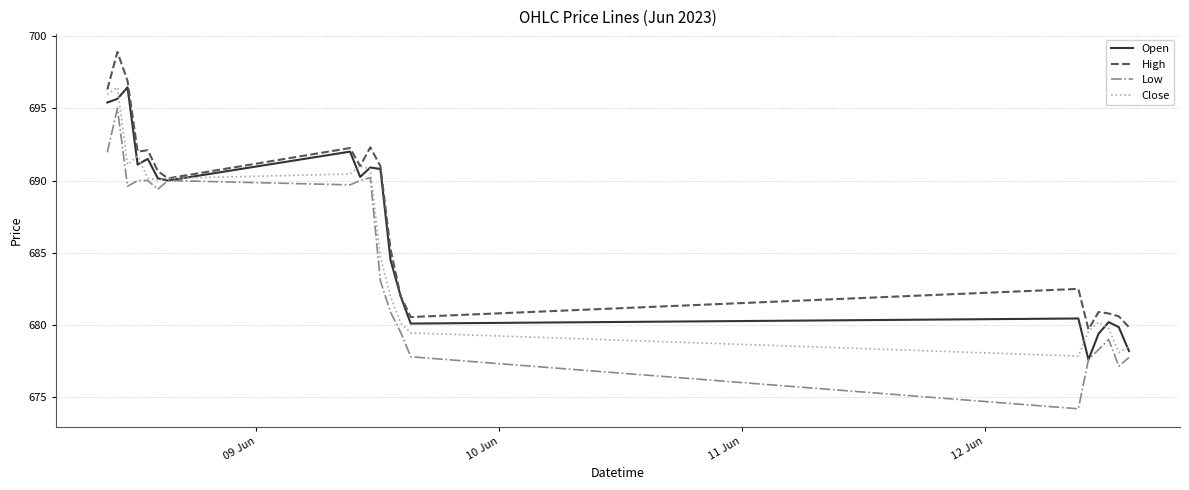

Rank the series by their average value, from lowest to highest.

Low, Close, Open, High